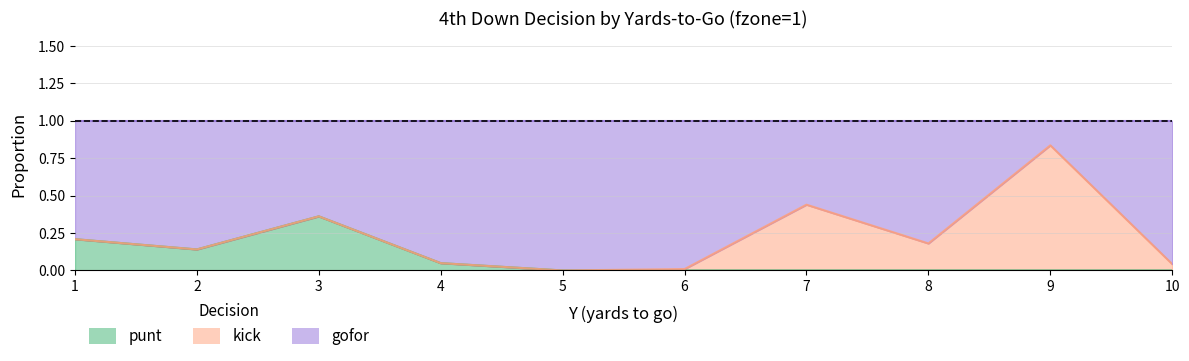

True or false: gofor has more than 1 points higher than both neighbors.

True